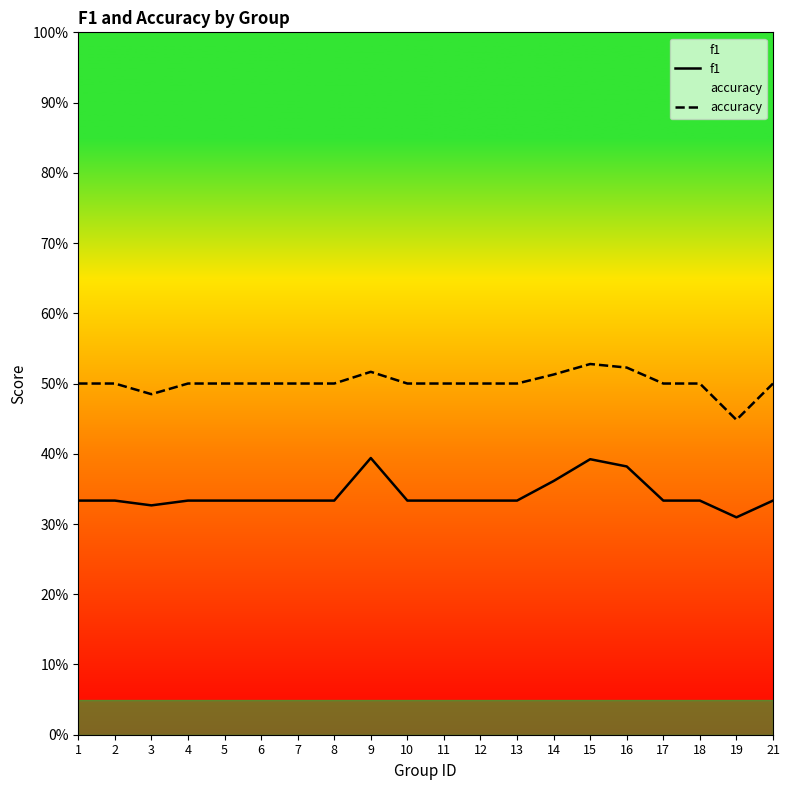

What is the difference between the second highest and minimum values in the accuracy series?

0.1